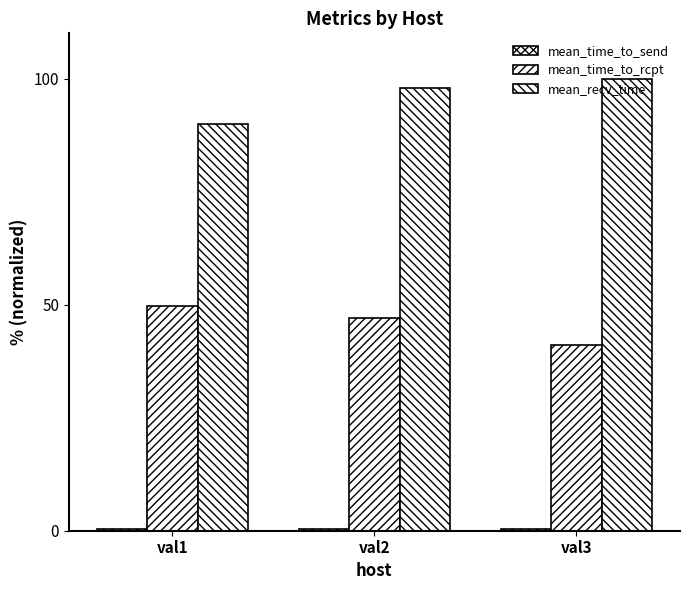

What is the lowest value of the mean_recv_time series?

89.9